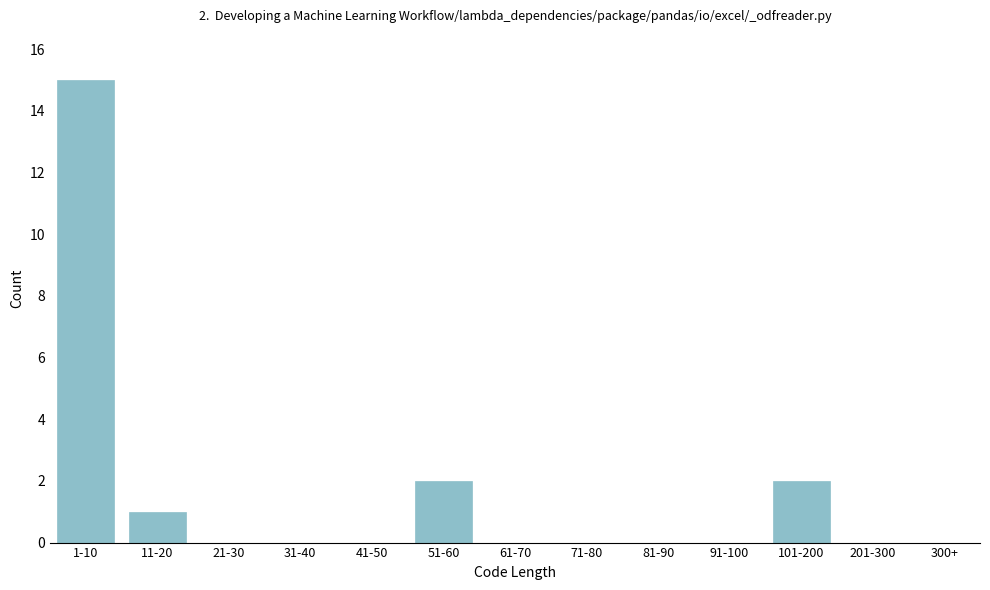

Reading right to left, extract all data points from this chart.

300+=0	201-300=0	101-200=2	91-100=0	81-90=0	71-80=0	61-70=0	51-60=2	41-50=0	31-40=0	21-30=0	11-20=1	1-10=15